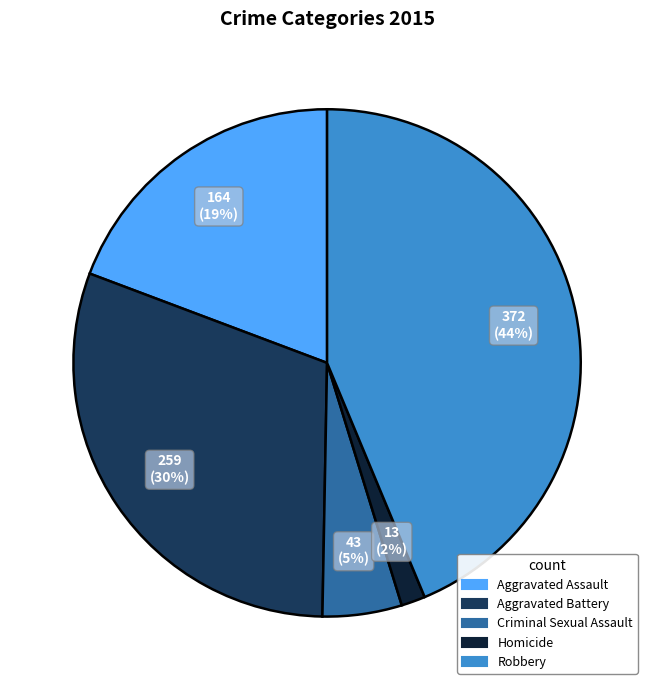

Combined, do Homicide and Aggravated Assault account for over 50%?

No